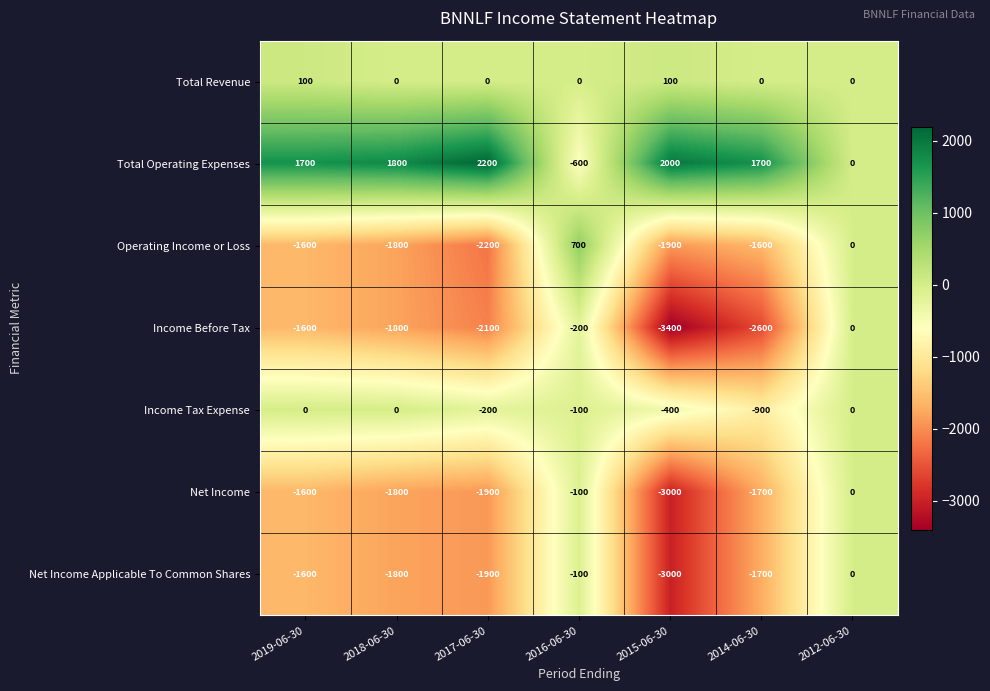

What is the difference between the maximum and minimum values in the Total Operating Expenses series?

2800